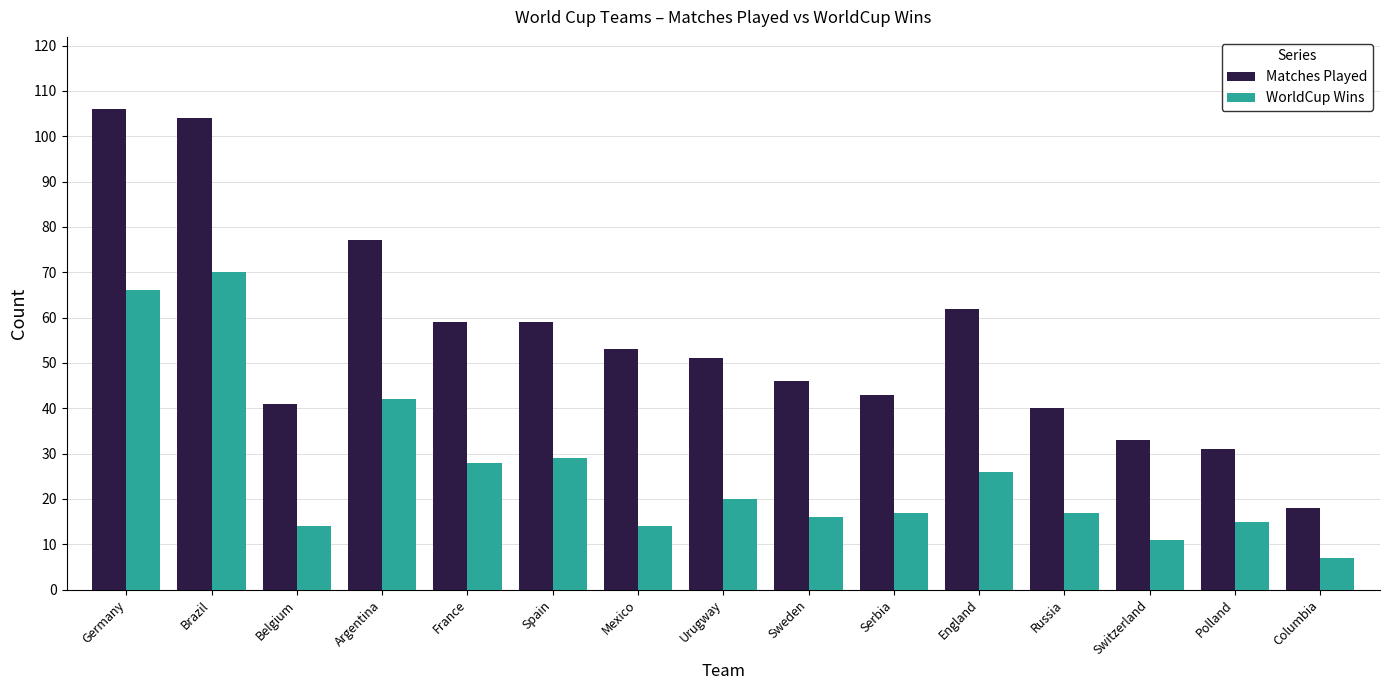

What is the label of the 13th bar from the left?

Switzerland